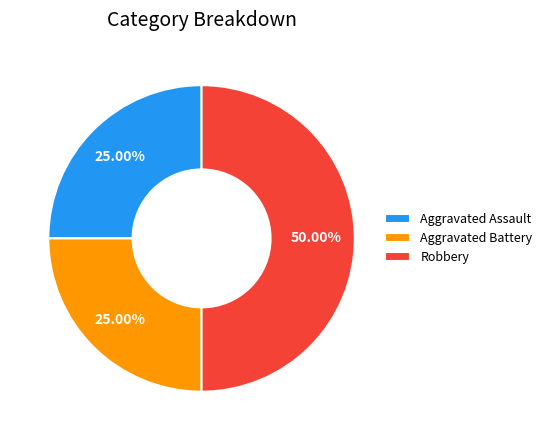

What is the largest slice in the pie chart?

Robbery